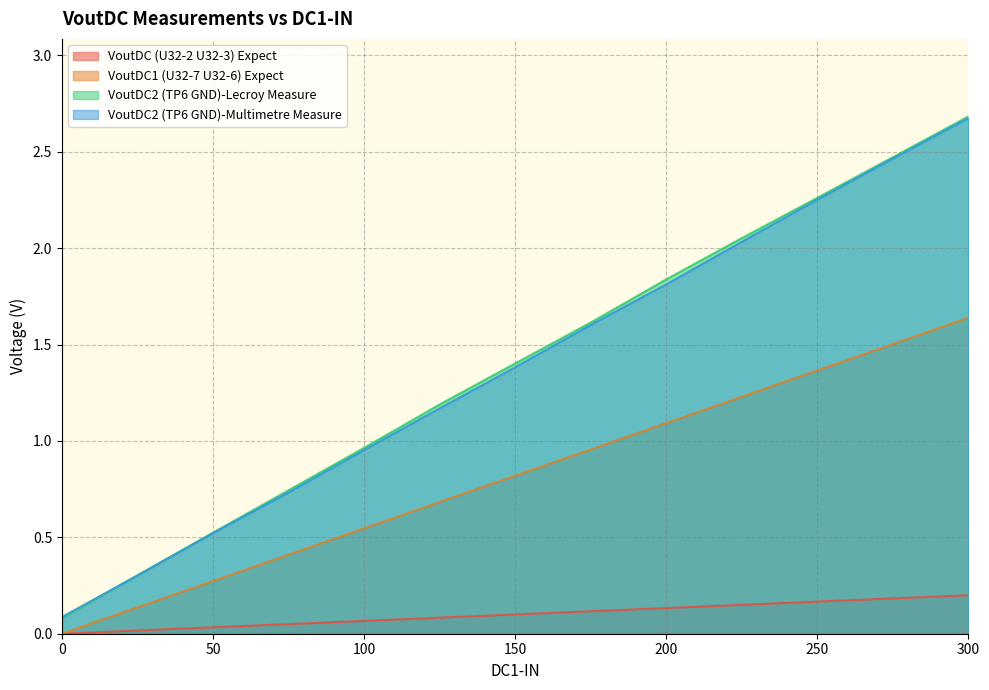

True or false: VoutDC (U32-2 U32-3) Expect and VoutDC2 (TP6 GND)-Multimetre Measure intersect in this chart.

False